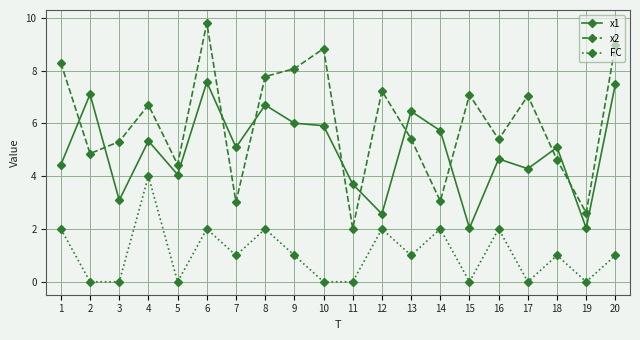

What is the sum of the x1 values at 3 and 7?

8.2